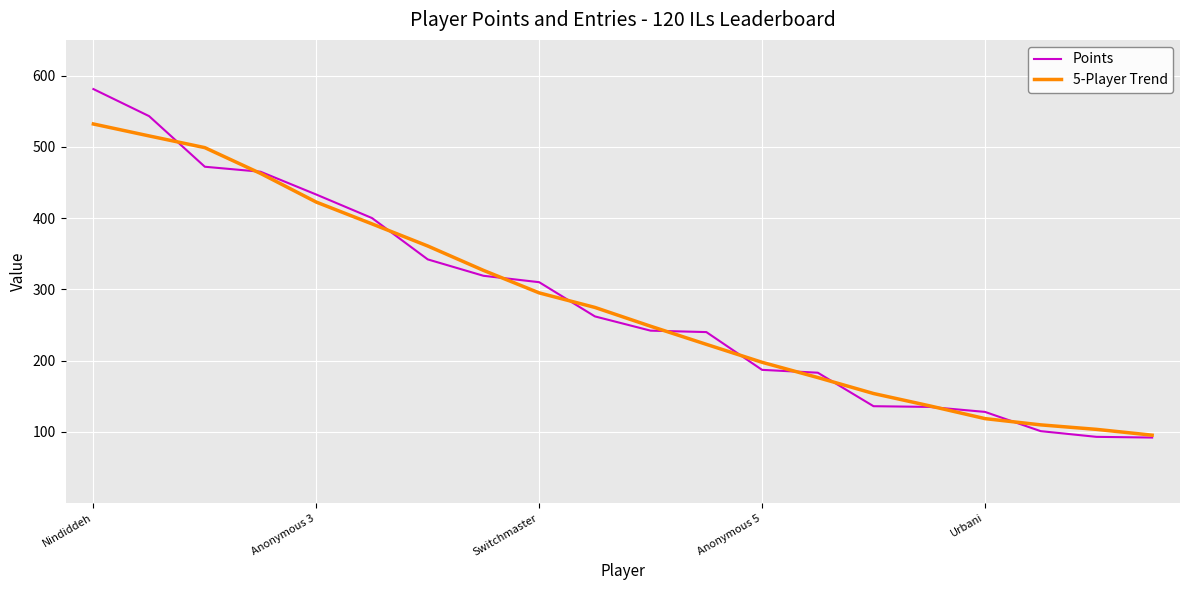

What is the maximum value shown in the chart?

581.0